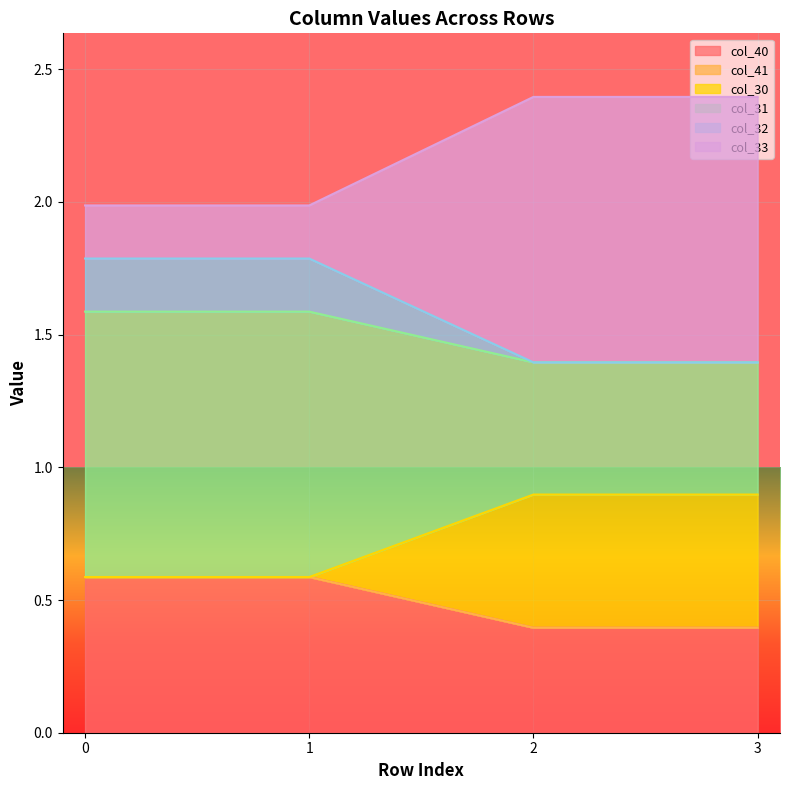

Is it true that col_40 equals 0.6 at 3?

False